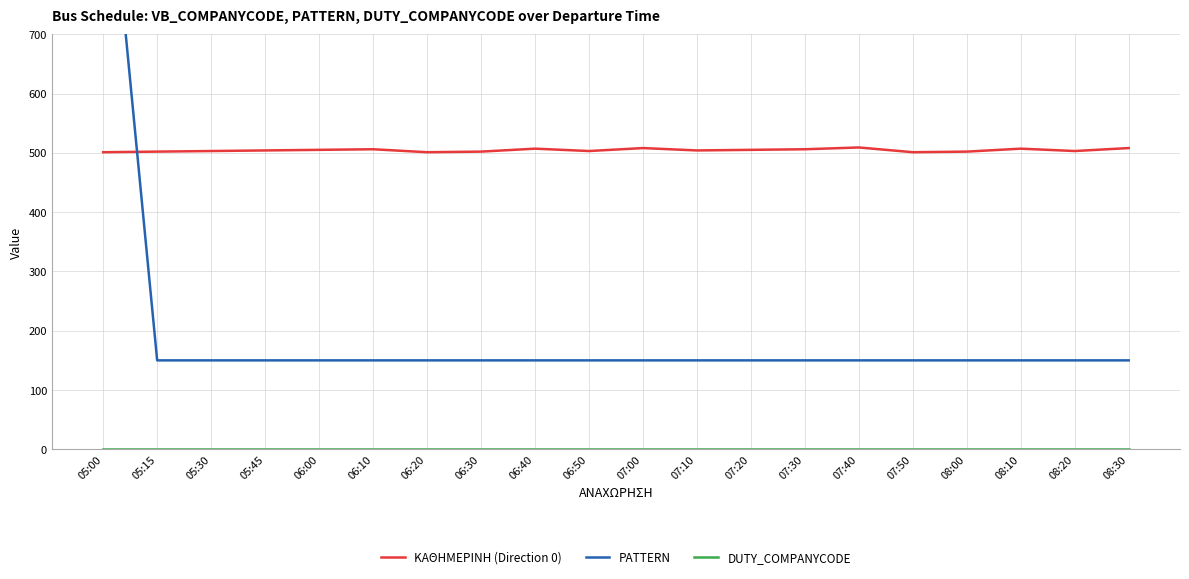

Reading left to right, what are all the values shown in this chart?

ΚΑΘΗΜΕΡΙΝΗ (Direction 0): 05:00=501	05:15=502	05:30=503	05:45=504	06:00=505	06:10=506	06:20=501	06:30=502	06:40=507	06:50=503	07:00=508	07:10=504	07:20=505	07:30=506	07:40=509	07:50=501	08:00=502	08:10=507	08:20=503	08:30=508
PATTERN: 05:00=1094	05:15=150	05:30=150	05:45=150	06:00=150	06:10=150	06:20=150	06:30=150	06:40=150	06:50=150	07:00=150	07:10=150	07:20=150	07:30=150	07:40=150	07:50=150	08:00=150	08:10=150	08:20=150	08:30=150
DUTY_COMPANYCODE: 05:00=1	05:15=1	05:30=1	05:45=1	06:00=1	06:10=1	06:20=1	06:30=1	06:40=1	06:50=1	07:00=1	07:10=1	07:20=1	07:30=1	07:40=1	07:50=1	08:00=1	08:10=1	08:20=1	08:30=1